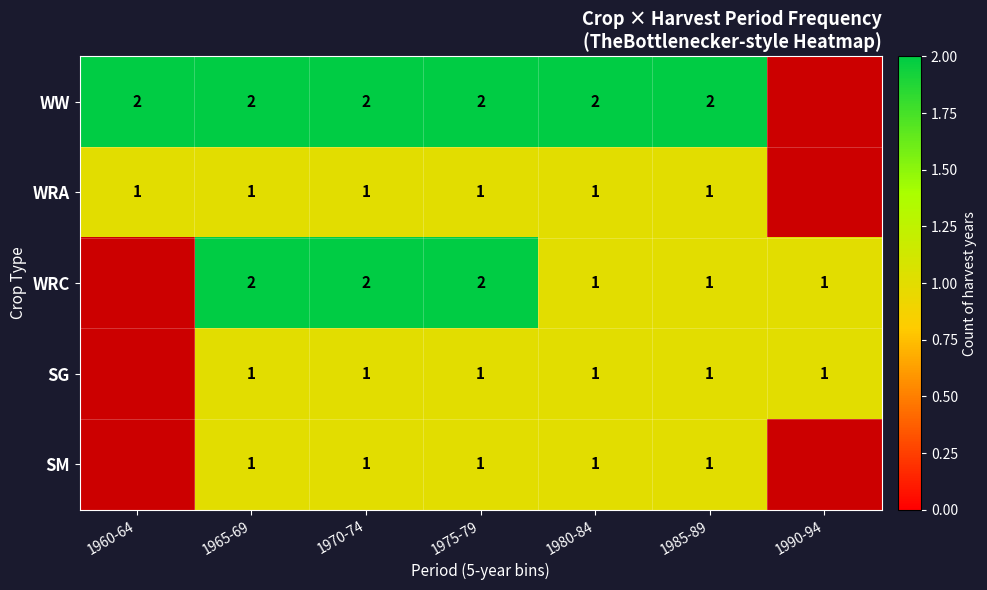

Between 1970-74 and 1985-89, which series saw the biggest shift?

WRC